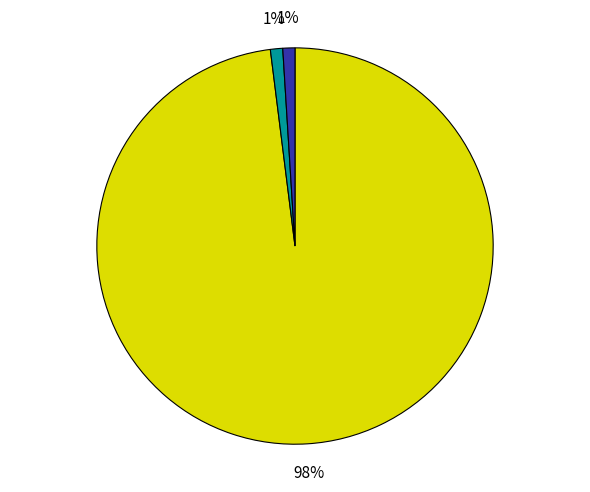

Does any single category account for the majority?

Yes